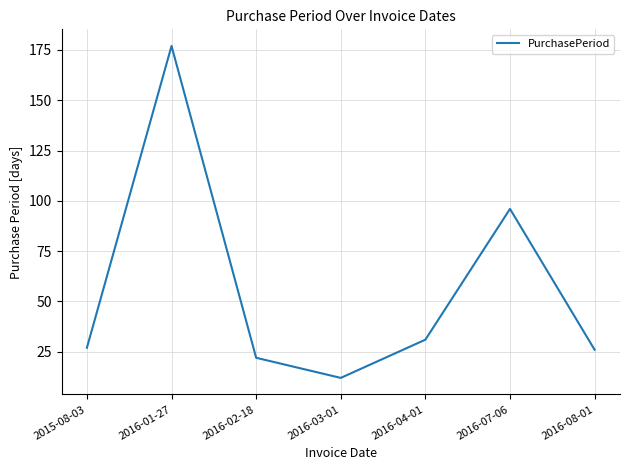

What position from the left is 2016-07-06?

6